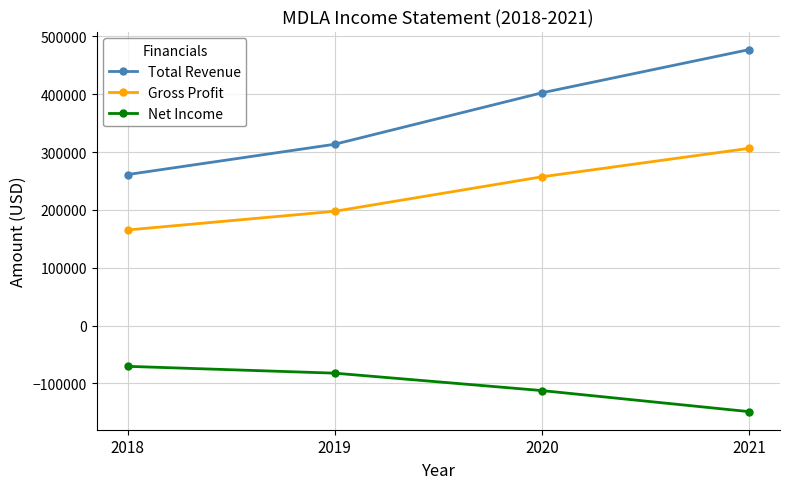

Where is Net Income nearest to the value -109550?

2020